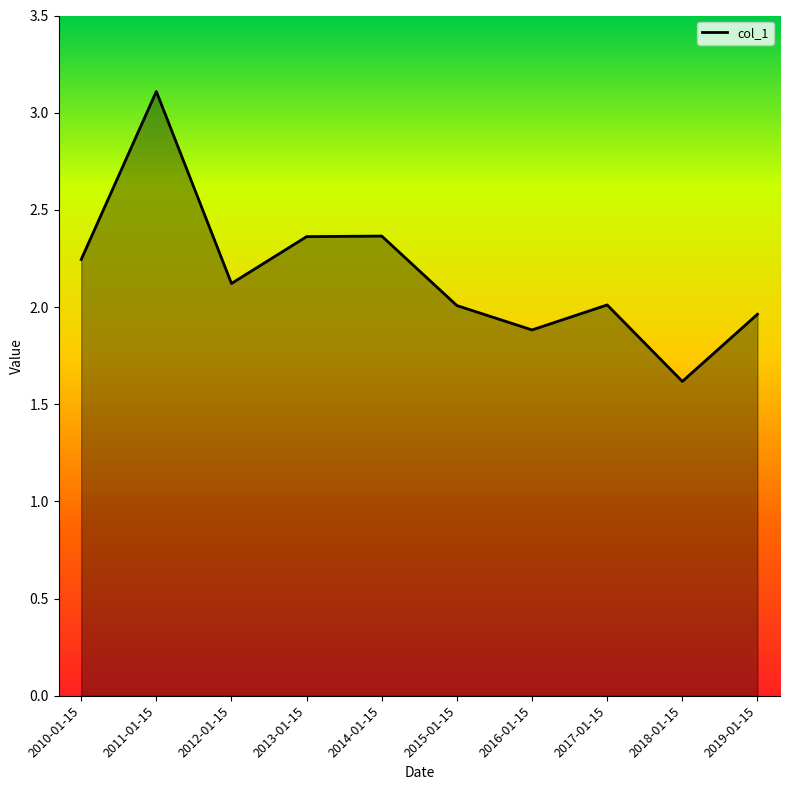

Is it true that the value at 2019-01-15 is 2.0?

True